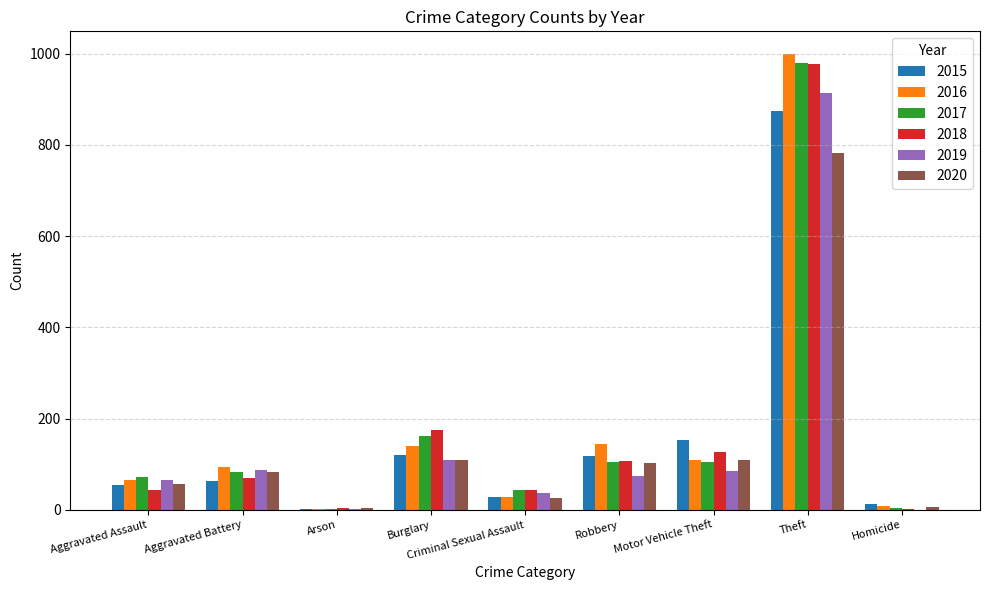

What are all the series names shown in the legend?

2015, 2016, 2017, 2018, 2019, 2020